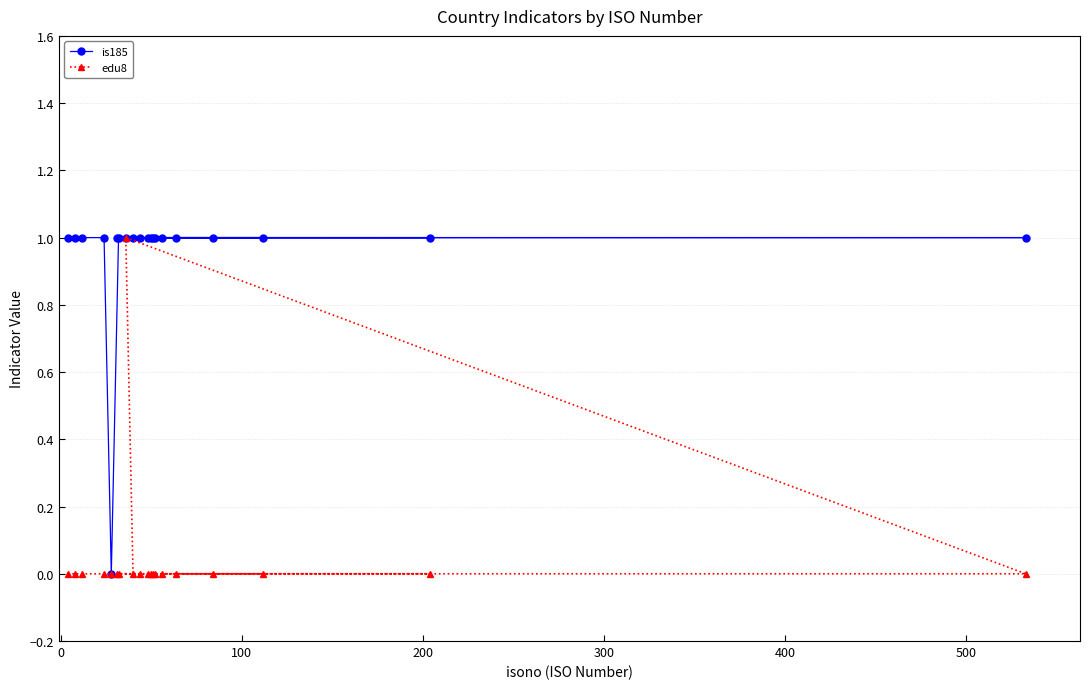

Reading left to right, what are all the values shown in this chart?

is185: 1	1	1	1	0	1	1	1	1	1	1	1	1	1	1	1	1	1	1	1
edu8: 0	0	0	0	0	0	0	1	0	0	0	0	0	0	0	0	0	0	0	0